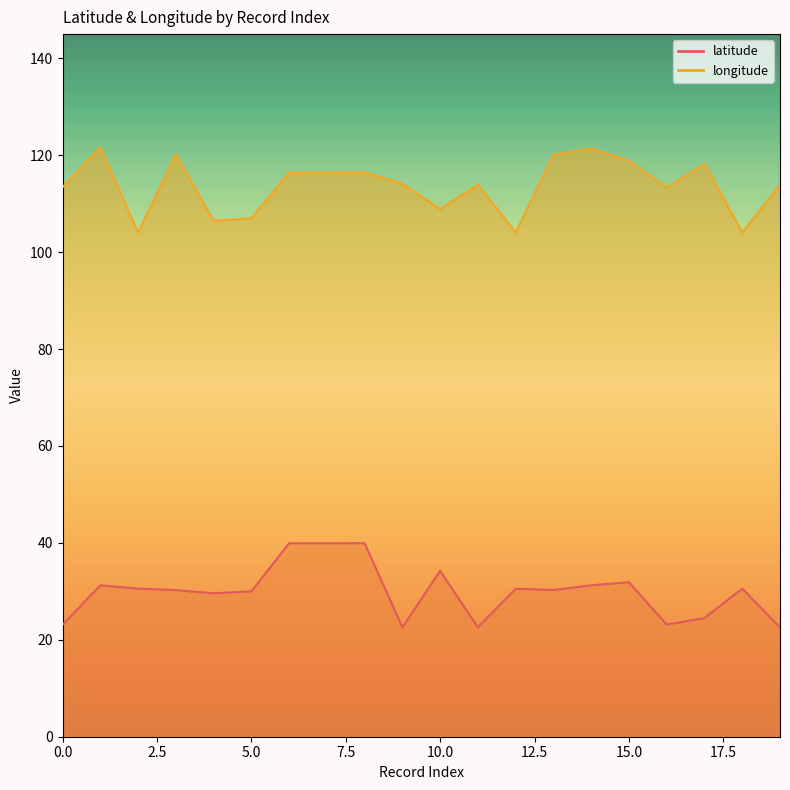

At which category is the sum across all series the highest?

8